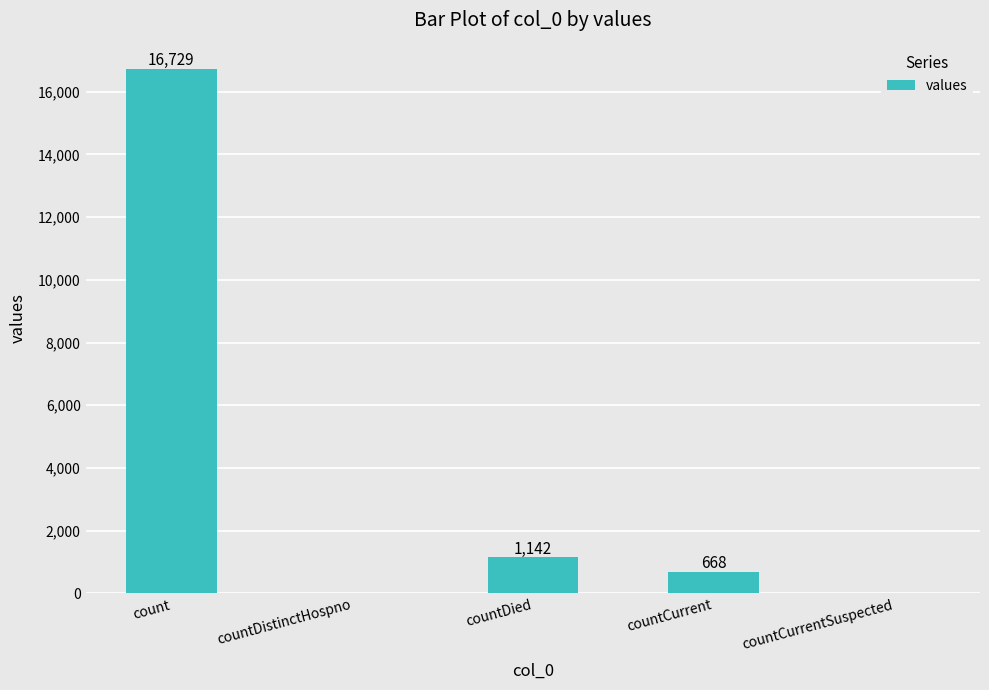

How many data points does each series have?

5